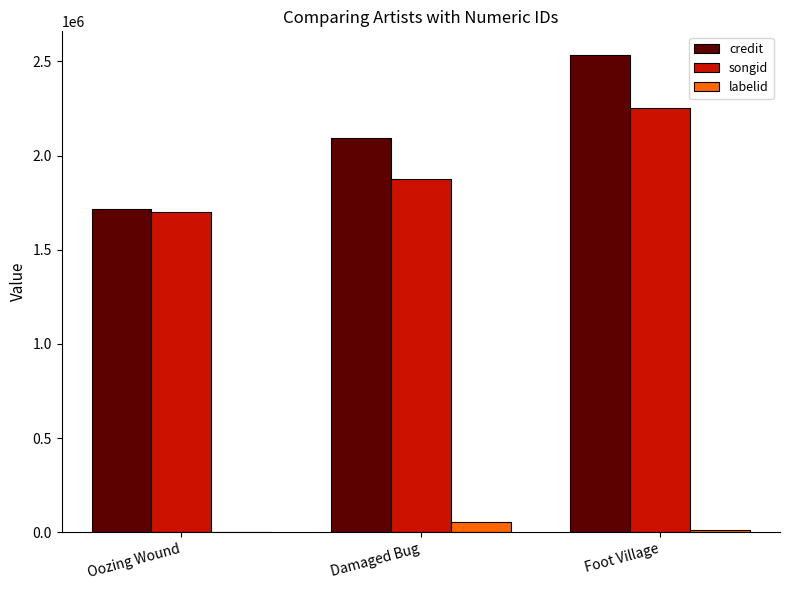

Is the value of credit at Damaged Bug greater than the value of songid at Damaged Bug?

Yes